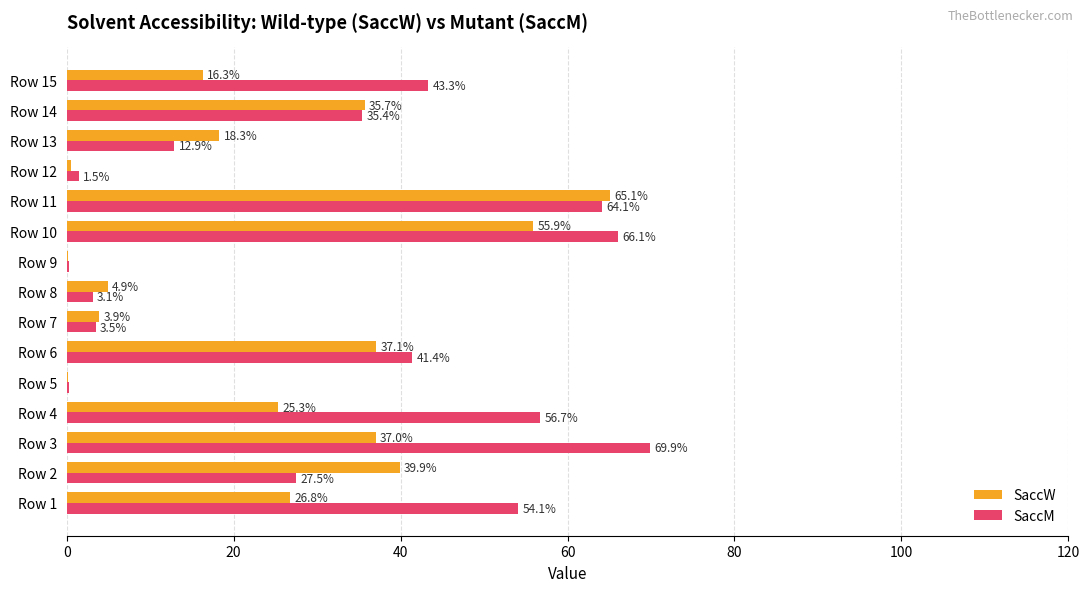

Which series has the largest total across all categories?

SaccM